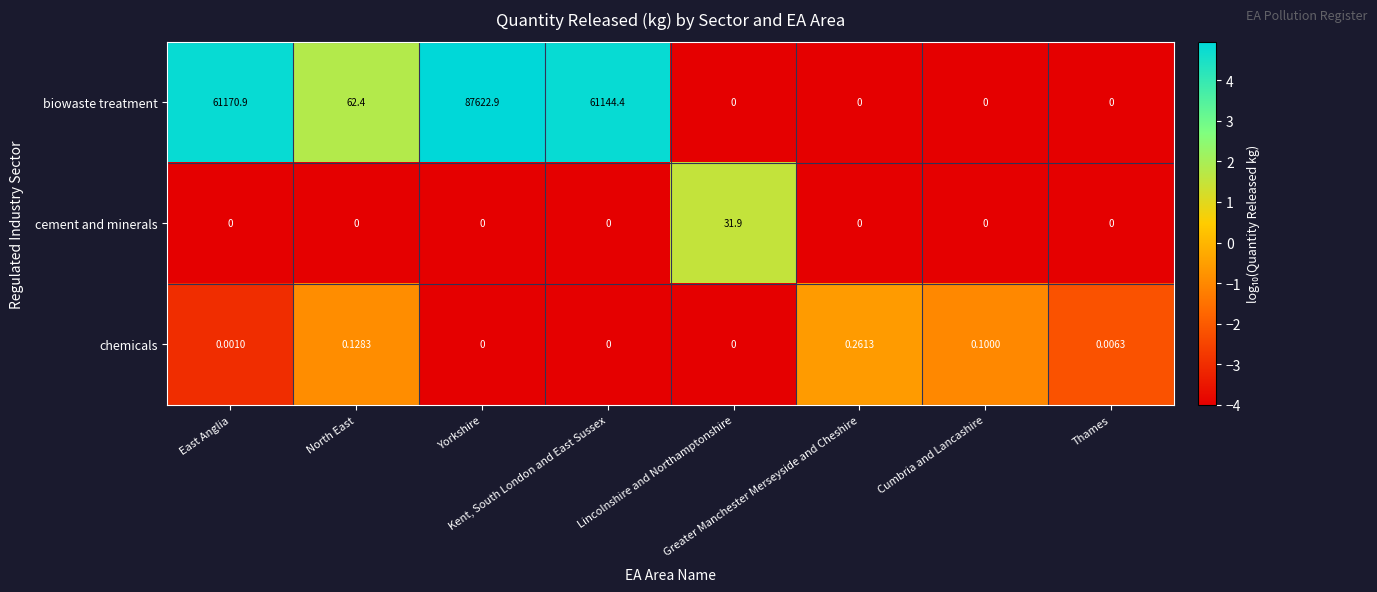

Which series has the largest range (max minus min)?

biowaste treatment